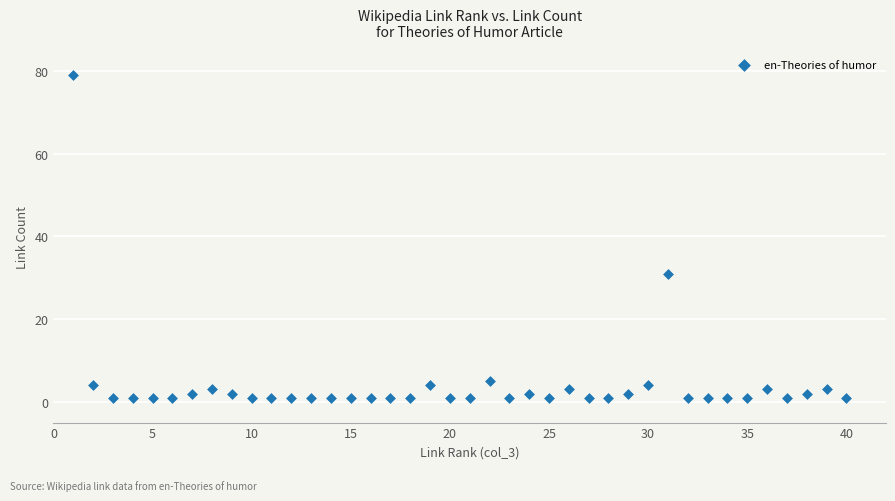

What is the range of X values (max minus min)?

39